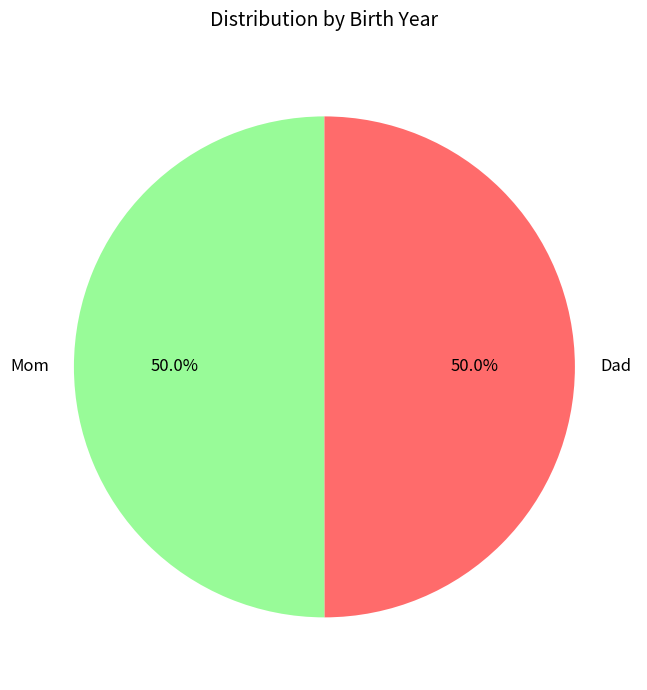

How many segments does this pie chart have?

2